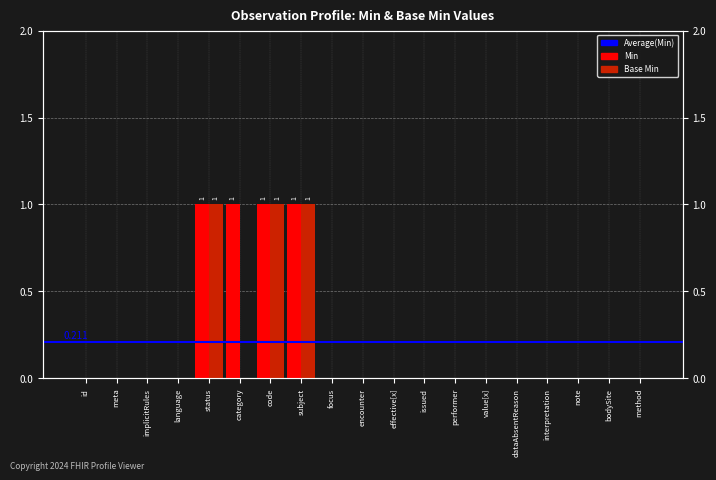

What is the greatest value displayed?

1